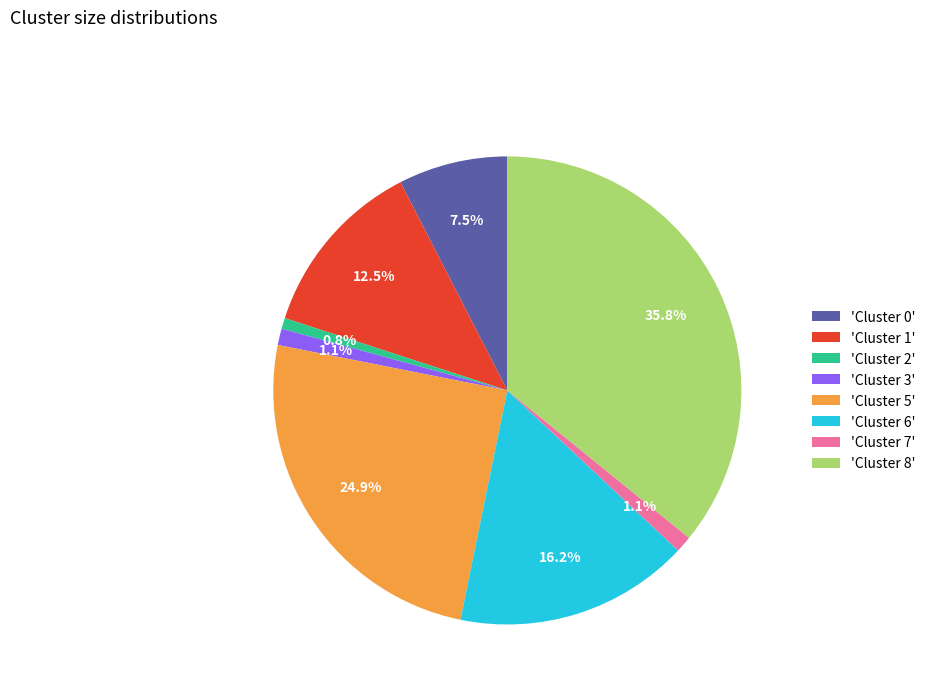

Which slice is the largest?

'Cluster 8'